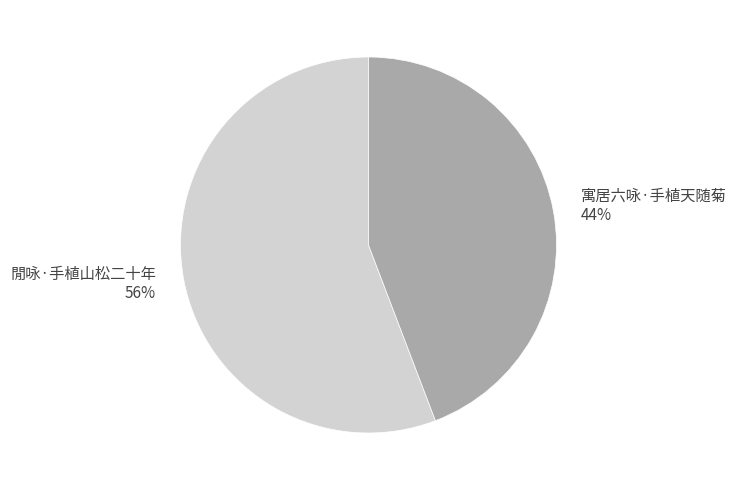

Combined, do 閒咏·手植山松二十年 56% and 寓居六咏·手植天随菊 44% account for over 50%?

Yes